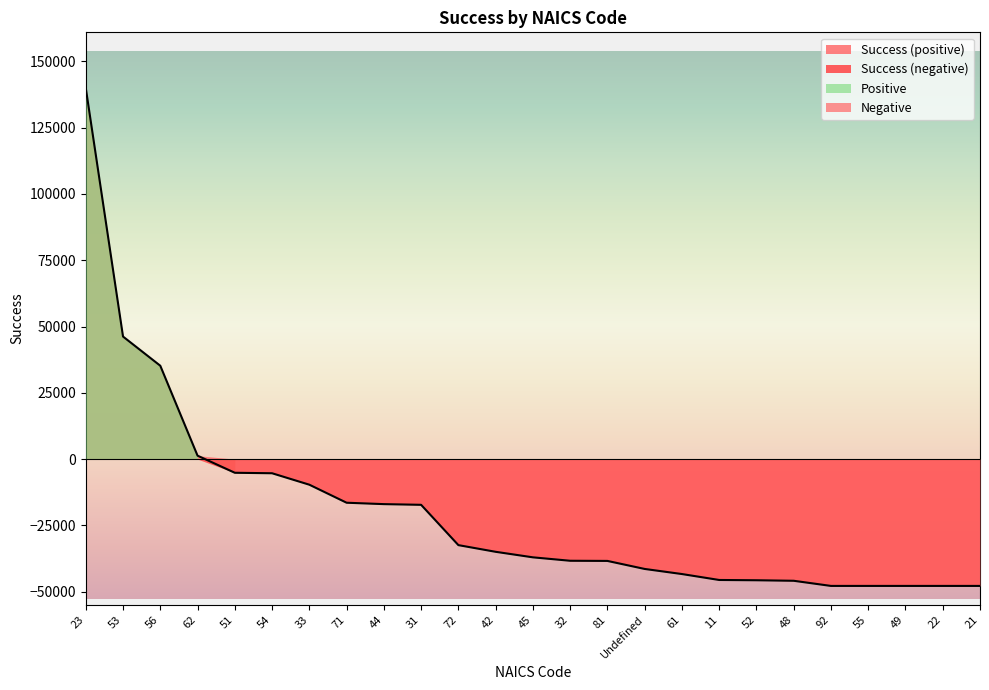

What is the average value?

-19612.8